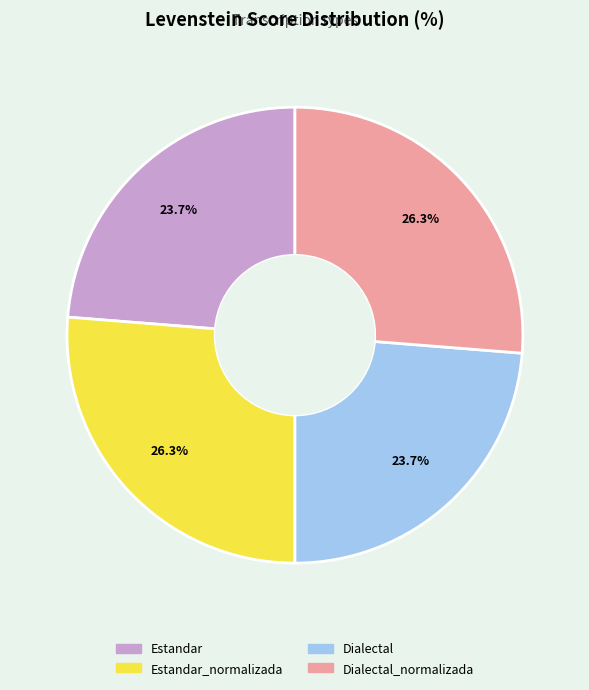

Is there a majority slice in this chart?

No